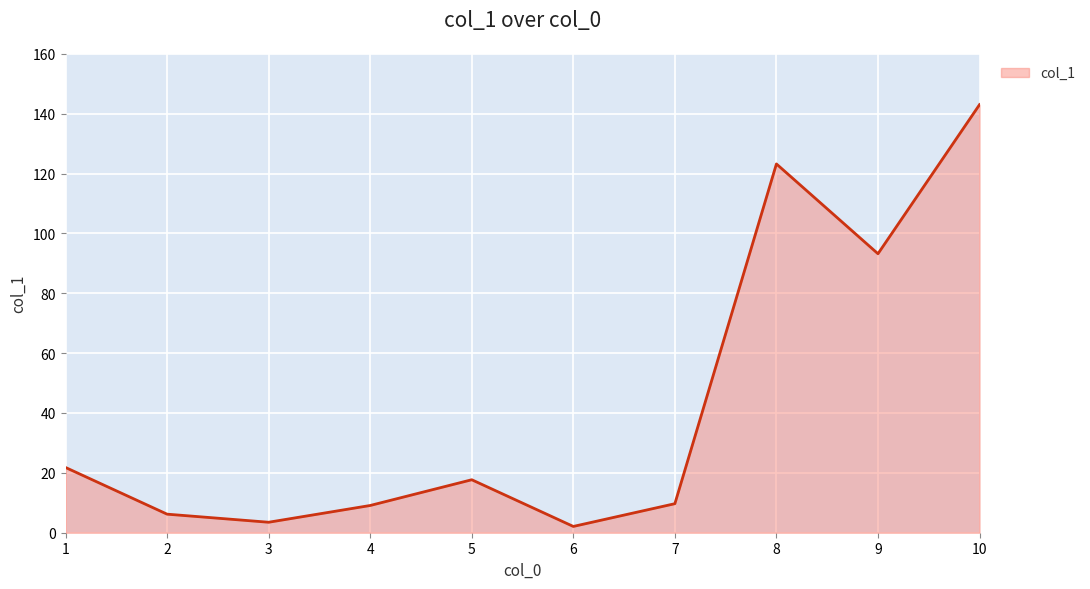

What is the sum of all values?

429.5